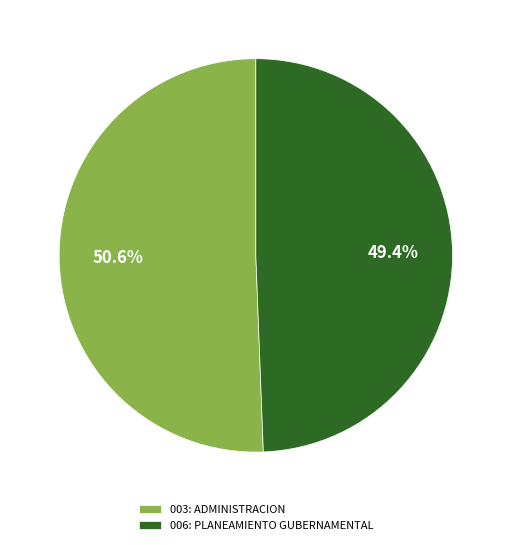

Rank the categories by value from lowest to highest.

006: PLANEAMIENTO GUBERNAMENTAL, 003: ADMINISTRACION